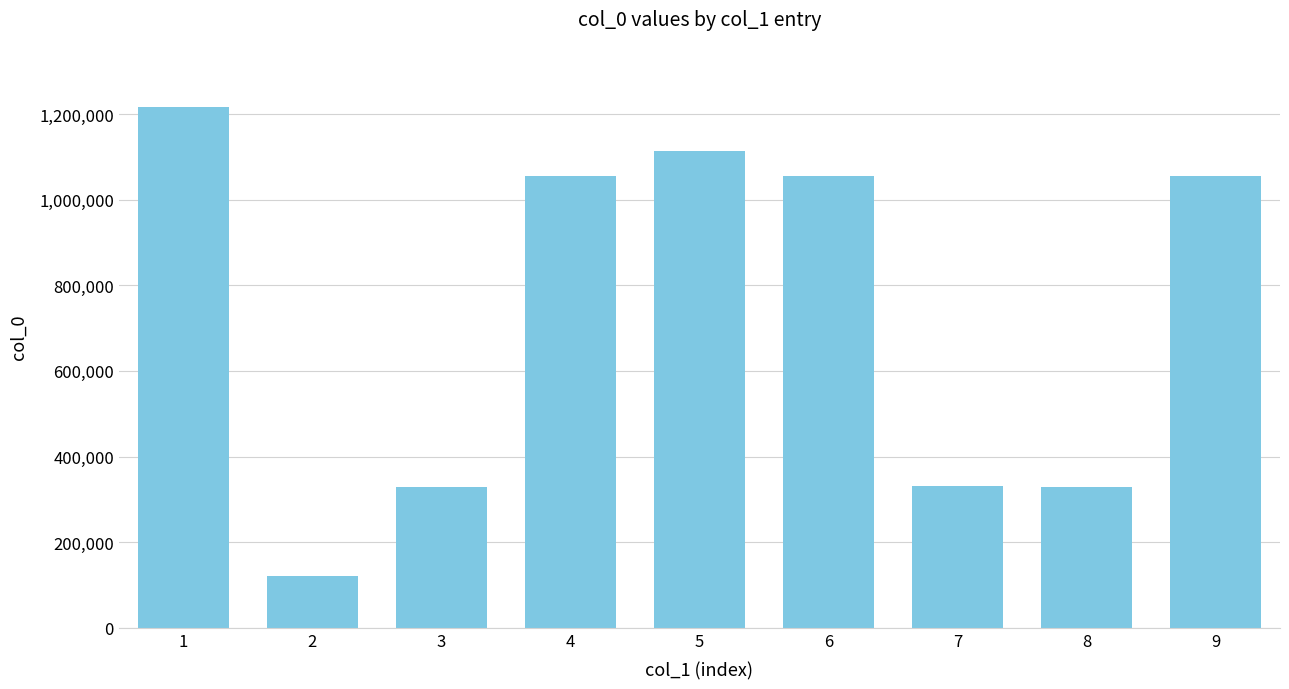

What is the maximum value shown in the chart?

1216503